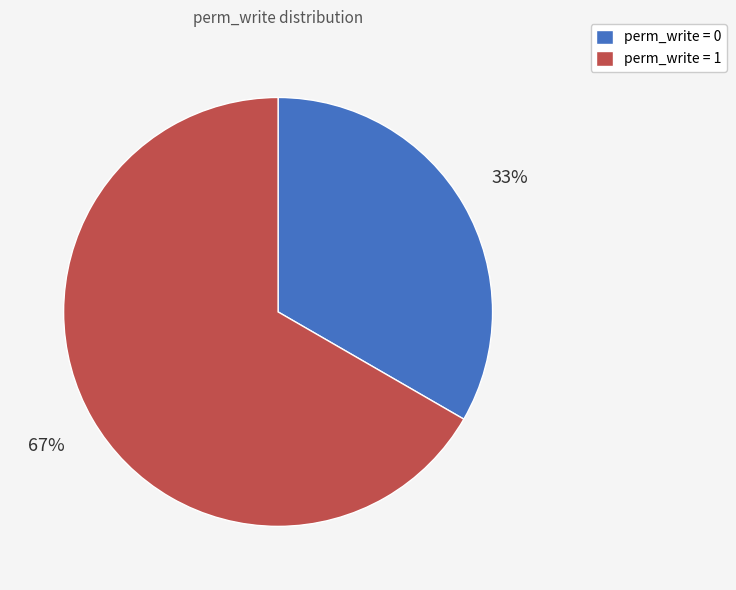

To the nearest percent, what portion does perm_write = 1 represent?

67%